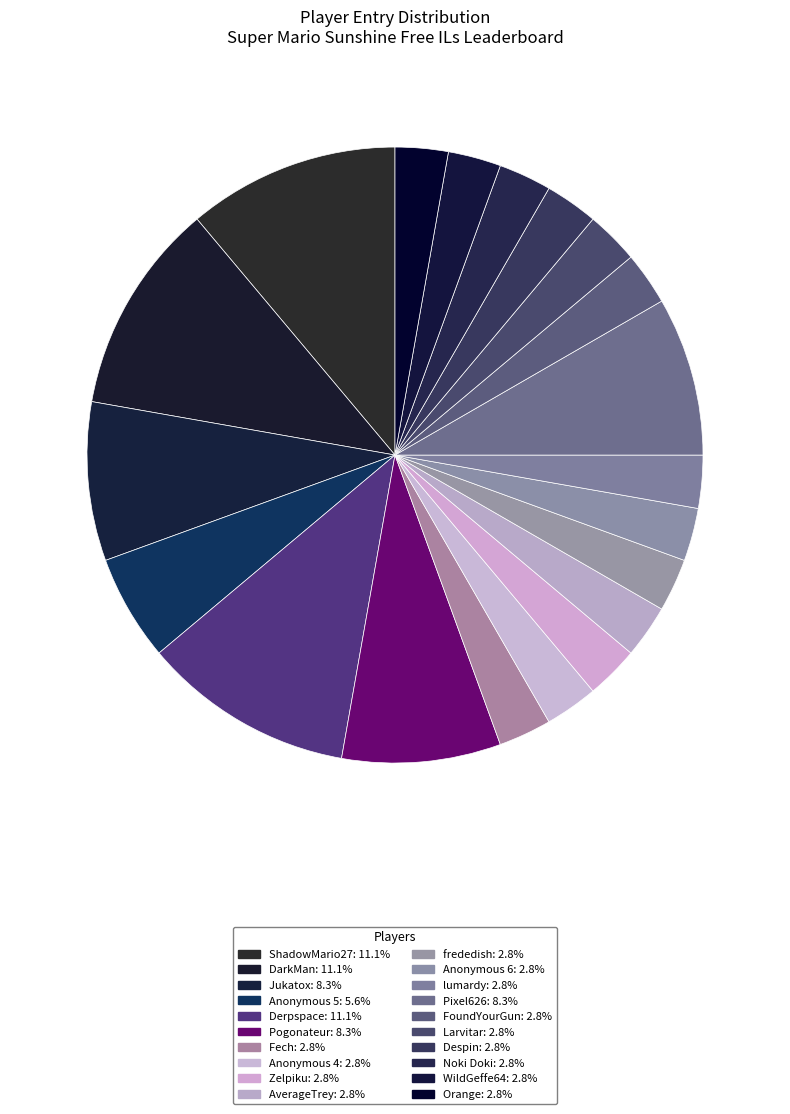

Is the sum of WildGeffe64 and ShadowMario27 greater than half?

No